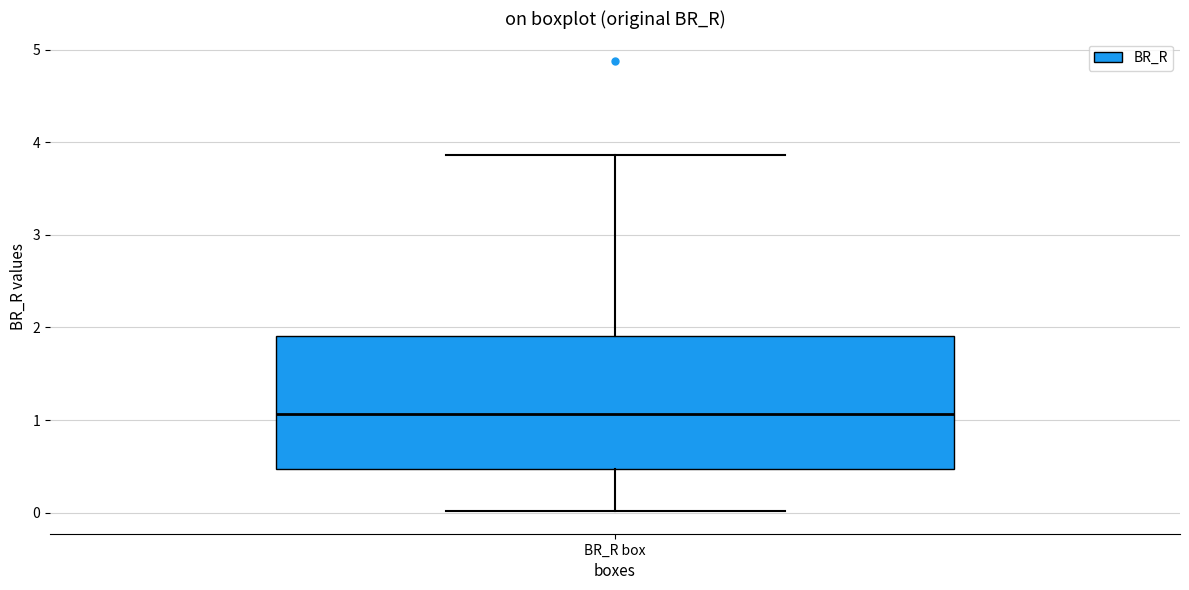

Transcribe this box plot: give where the median line is, the range the box spans, and where the two whiskers end, as read against the y-axis. The values are not printed on the chart, so give them approximately, as read against the axis.

median 1.1, box 0.5 to 1.9, whiskers 0.0 to 3.9